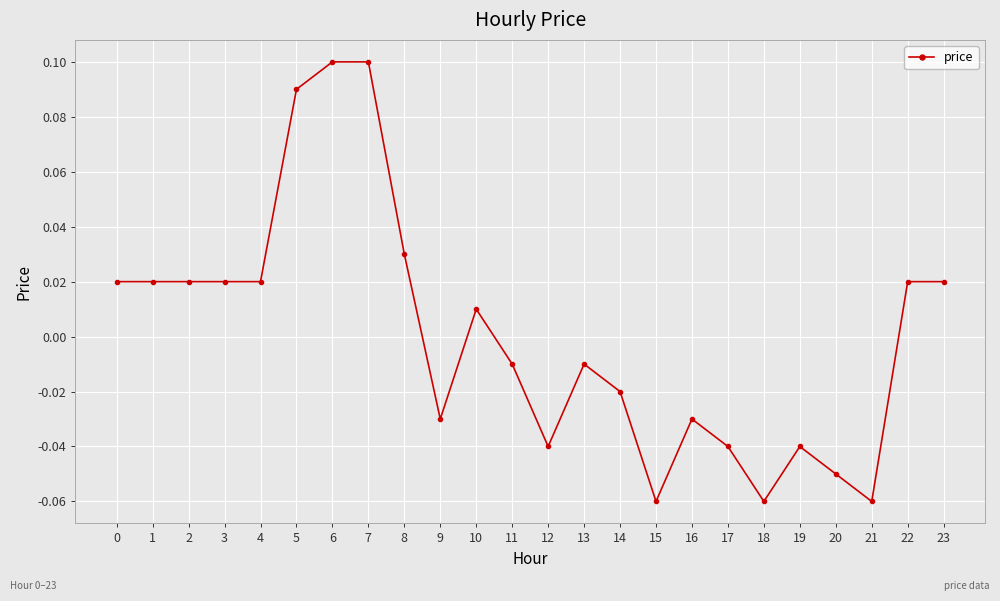

How many lines are shown in the chart?

1